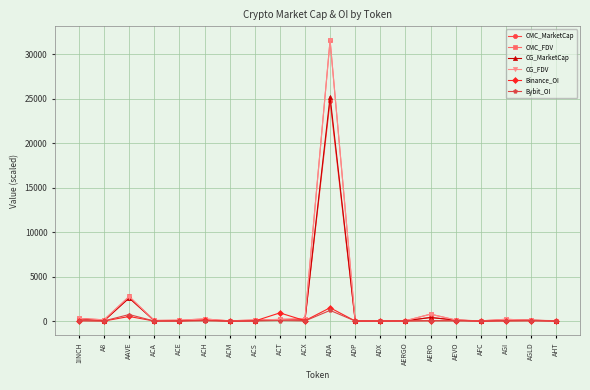

The Binance_OI series shows 0.0 at ACA. True or false?

True